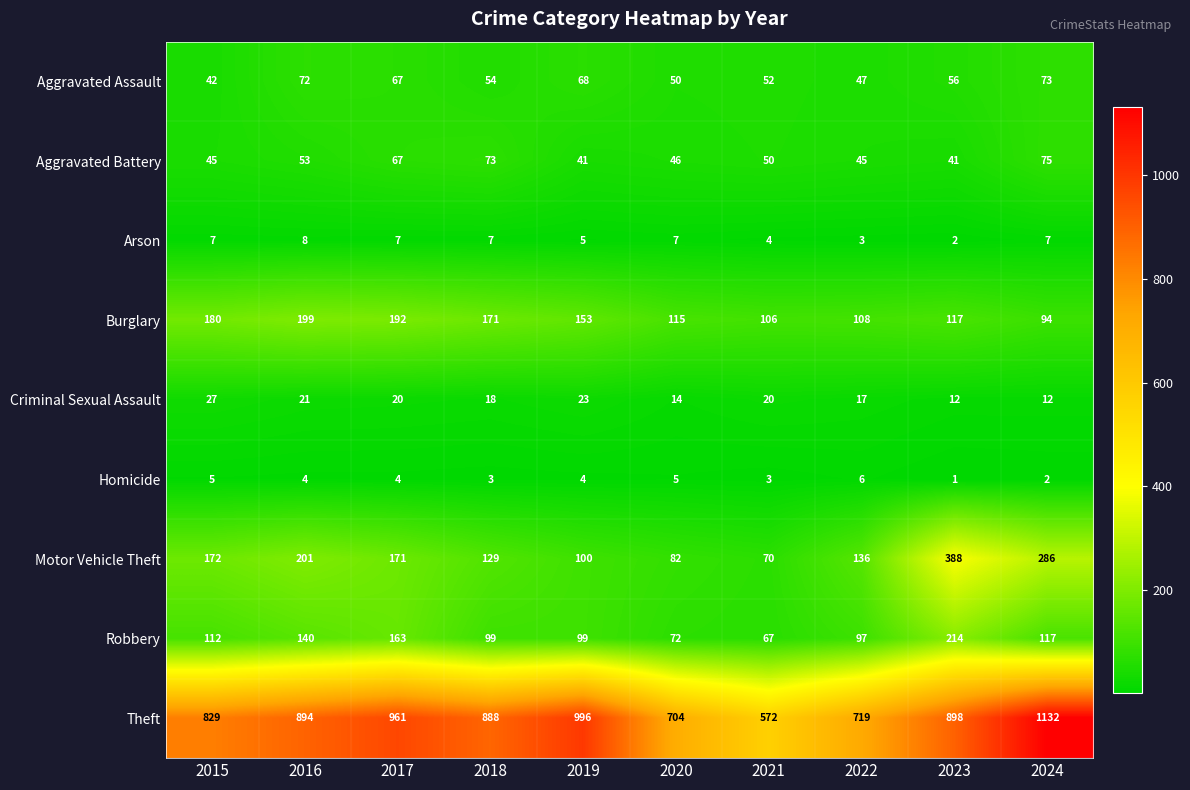

Rank the series at 2016 from lowest to highest value.

Homicide, Arson, Criminal Sexual Assault, Aggravated Battery, Aggravated Assault, Robbery, Burglary, Motor Vehicle Theft, Theft